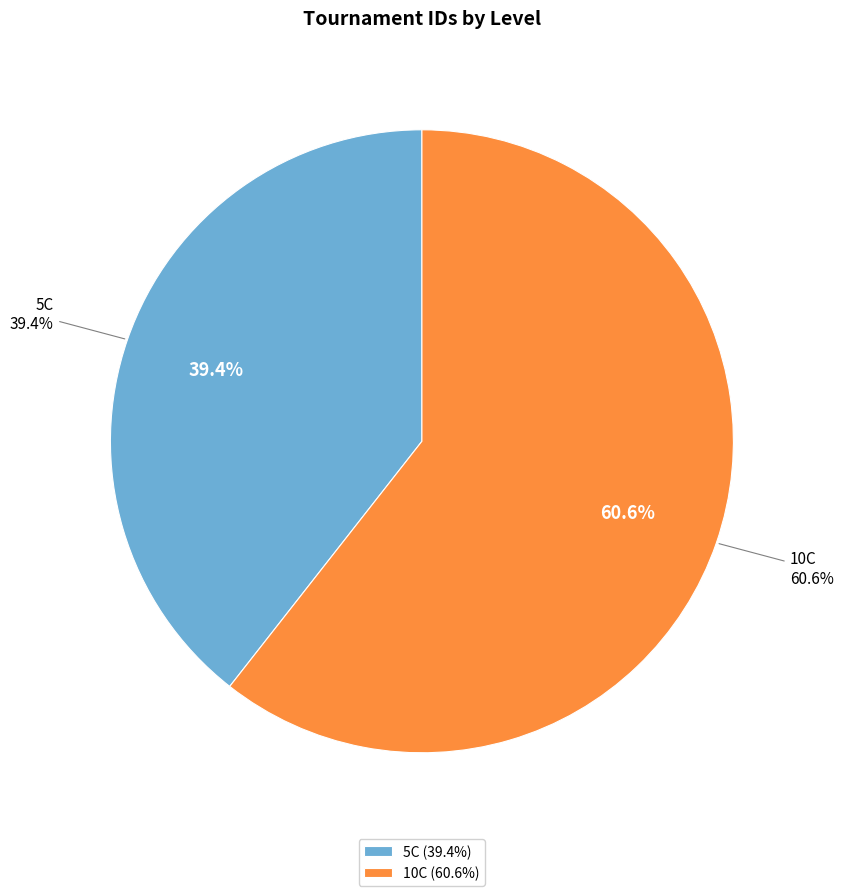

Which slice is the smallest?

5C